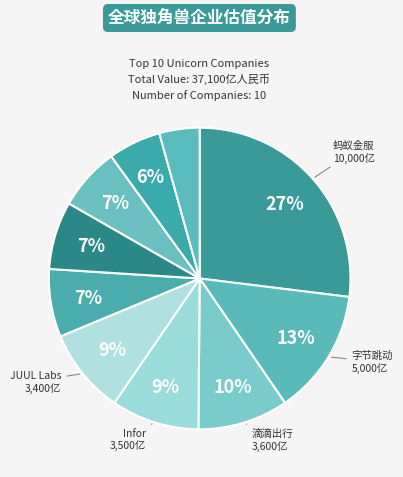

Rank the categories by value from lowest to highest.

Stripe, WeWork, SpaceX, 陆金所, 爱彼迎, JUUL Labs, Infor, 滴滴出行, 字节跳动, 蚂蚁金服